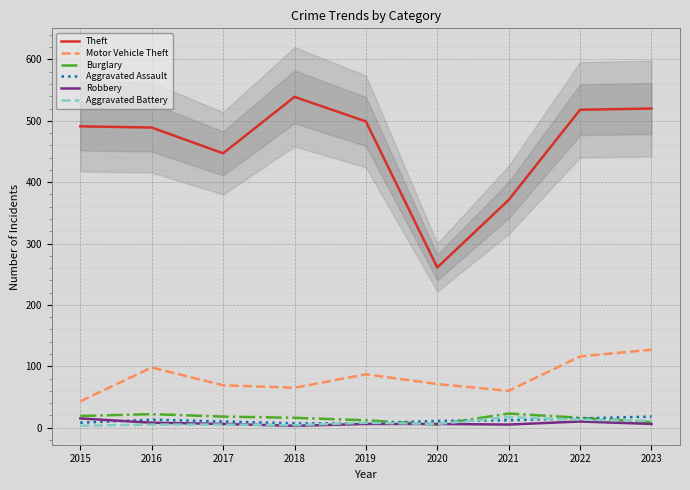

Where does the Aggravated Battery series first go above 6?

2019